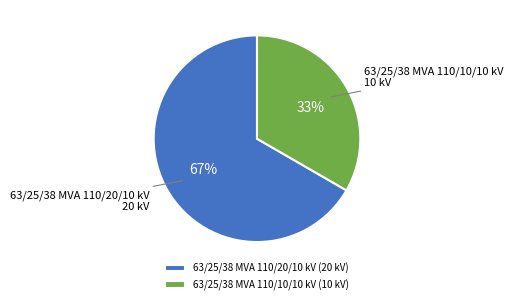

What percentage is the 63/25/38 MVA 110/10/10 kV slice, to the nearest percent?

33%